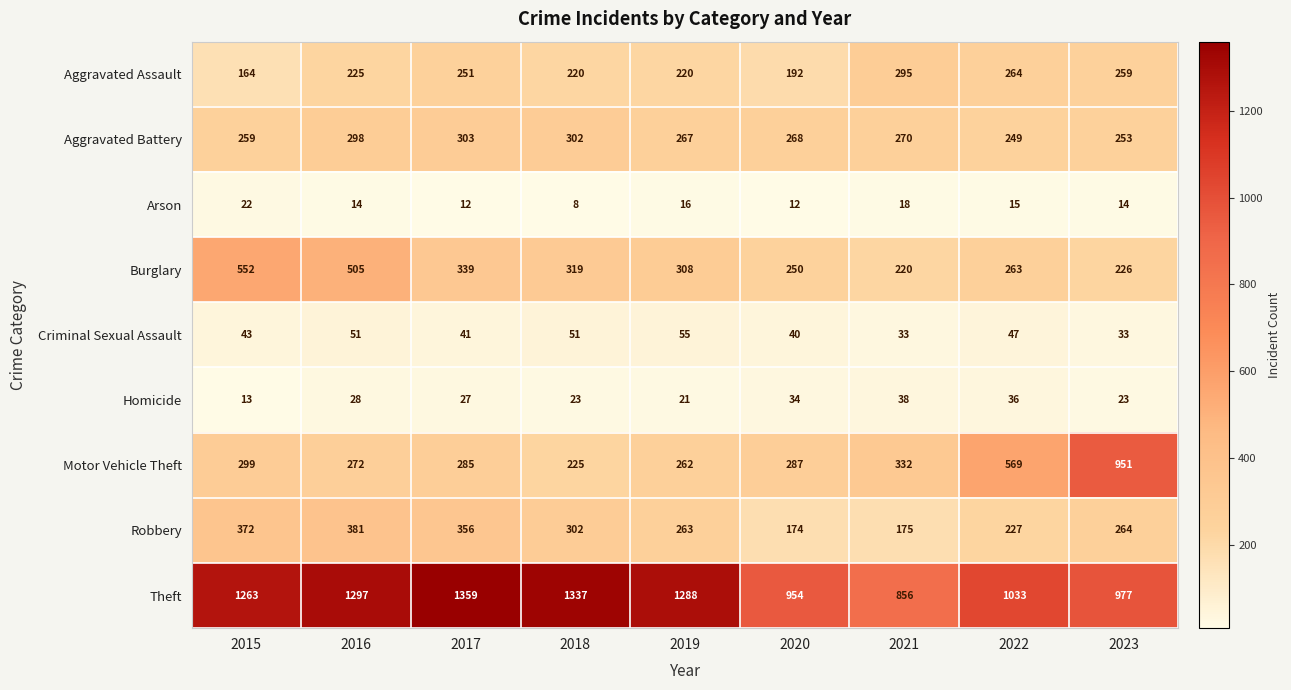

How many distinct data groups are displayed?

9